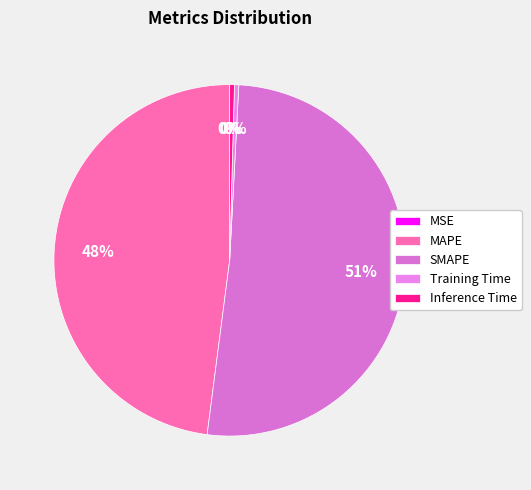

Rank the categories by value from highest to lowest.

SMAPE, MAPE, Inference Time, Training Time, MSE